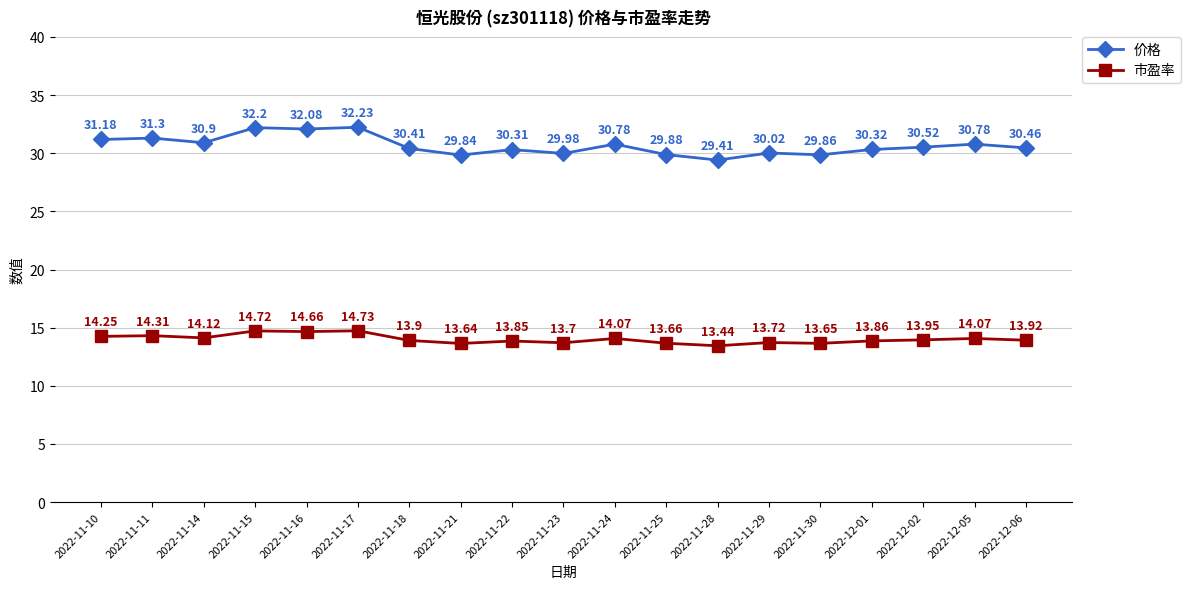

Is it true that 市盈率 equals 8.6 at 2022-12-05?

False